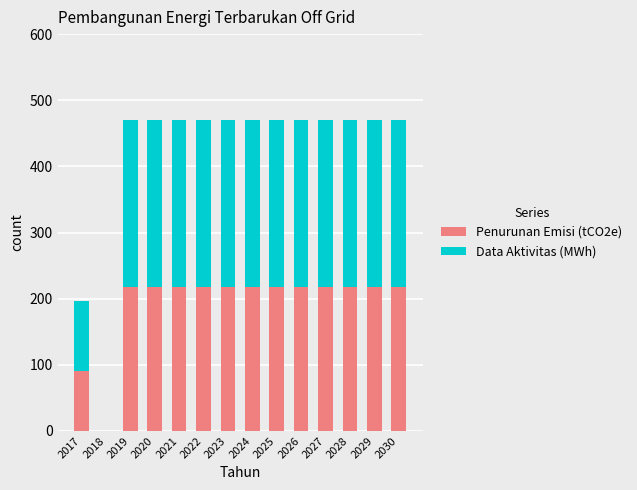

What is the sum of all Penurunan Emisi (tCO2e) values?

2700.3